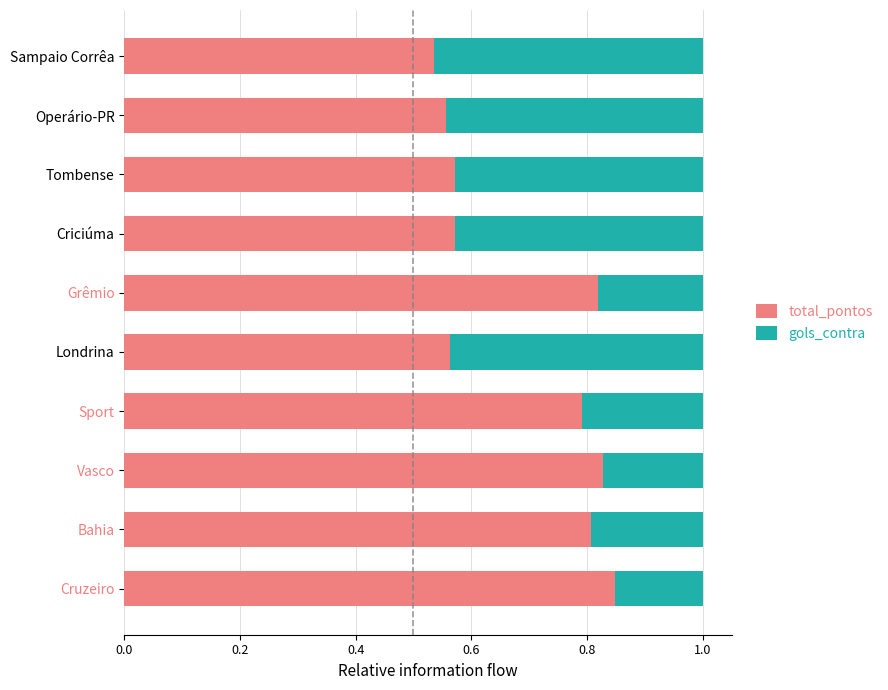

Count the total_pontos values in the range 0 to 1.

10